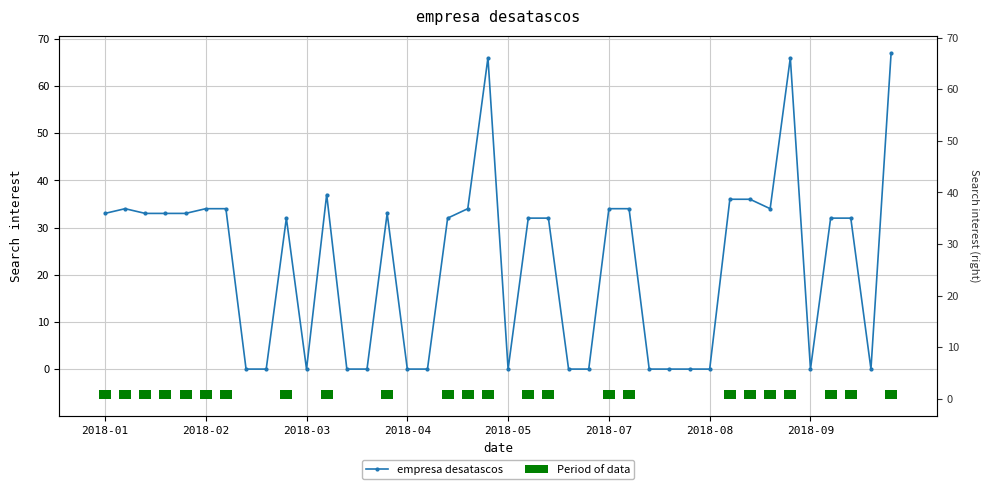

Count the number of values greater than 32.

18